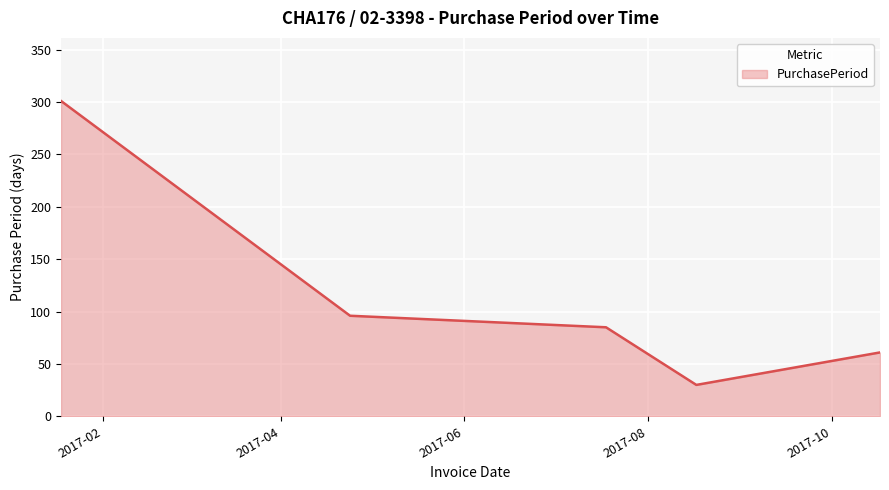

What is the minimum value shown in the chart?

30